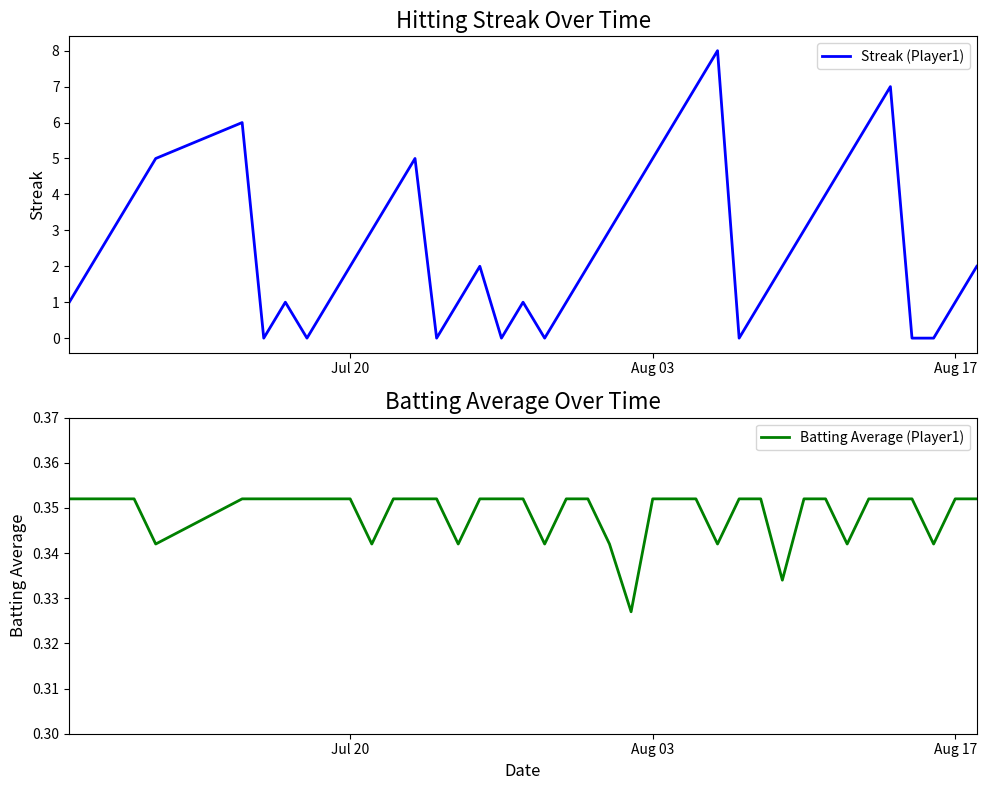

How many interior local peaks does the Streak (Player1) series have?

7